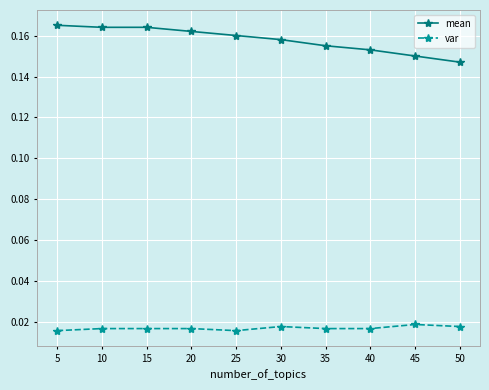

Rank the series at 20 from lowest to highest value.

var, mean